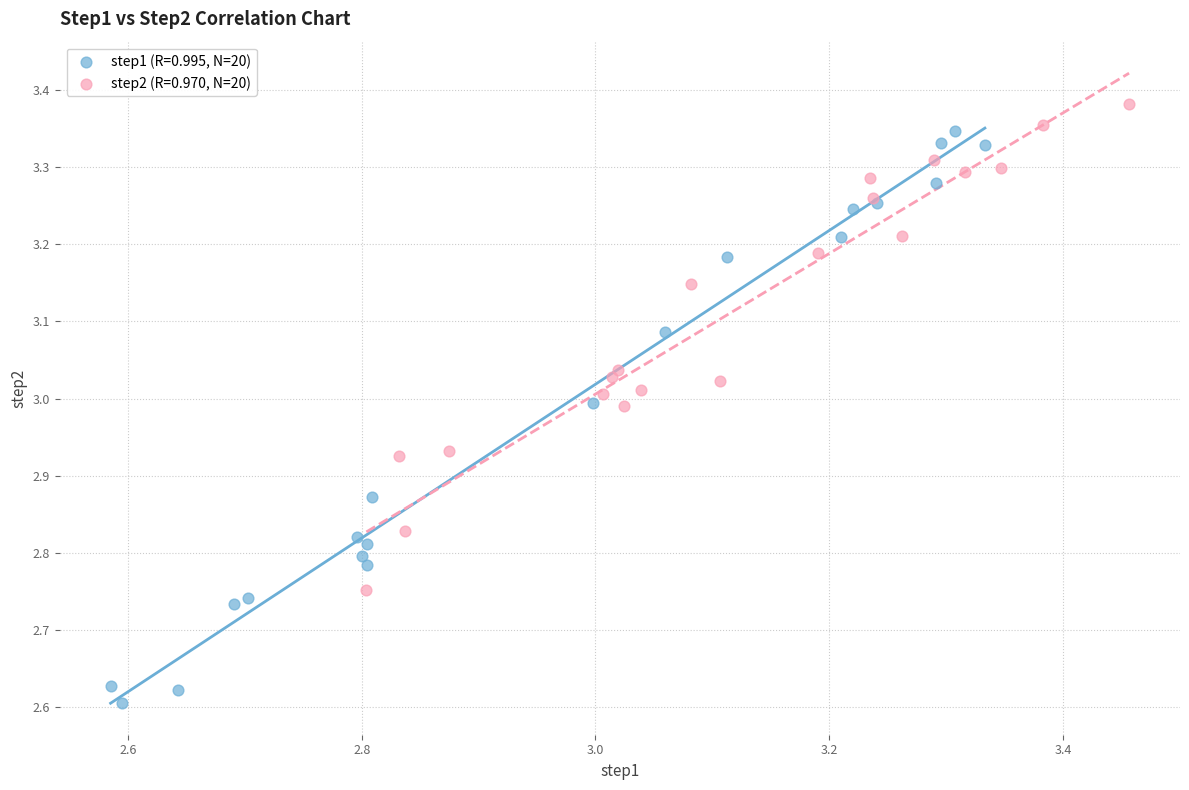

Which series reaches the minimum Y coordinate?

step1 (R=0.995, N=20)